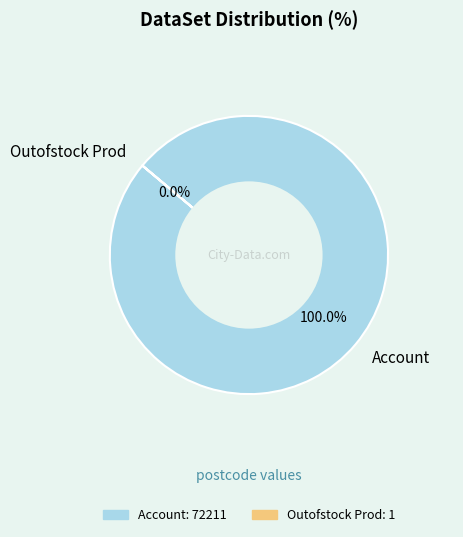

How many segments does this pie chart have?

2